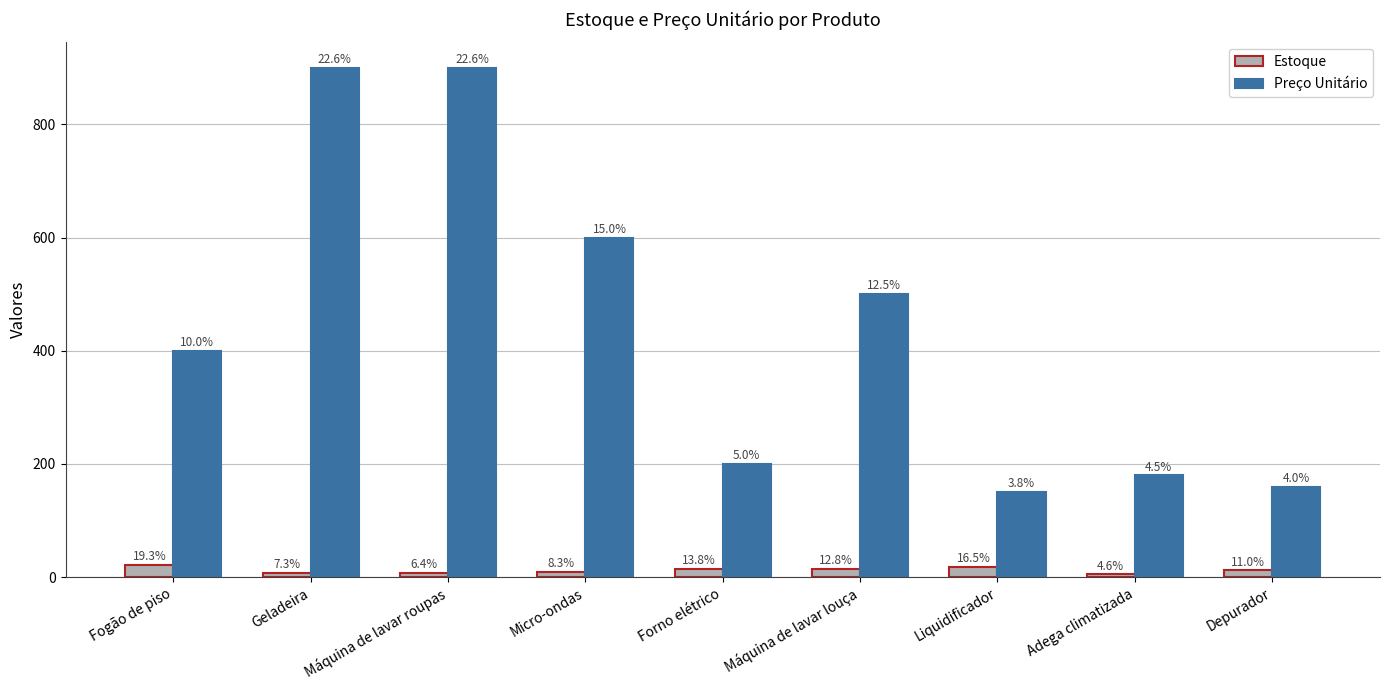

How many groups of bars are there?

9